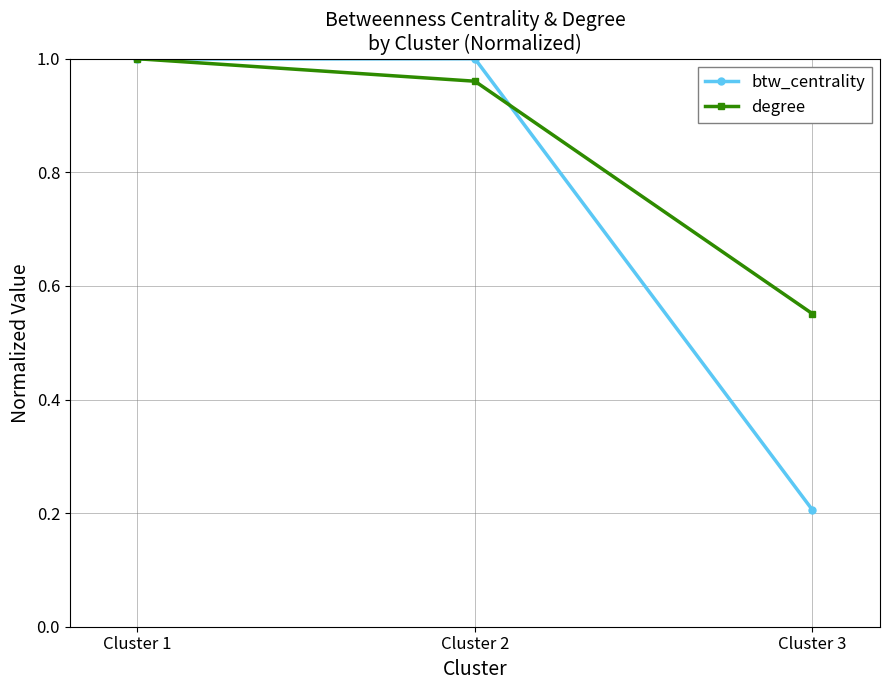

Which series changed the most between Cluster 1 and Cluster 3?

btw_centrality